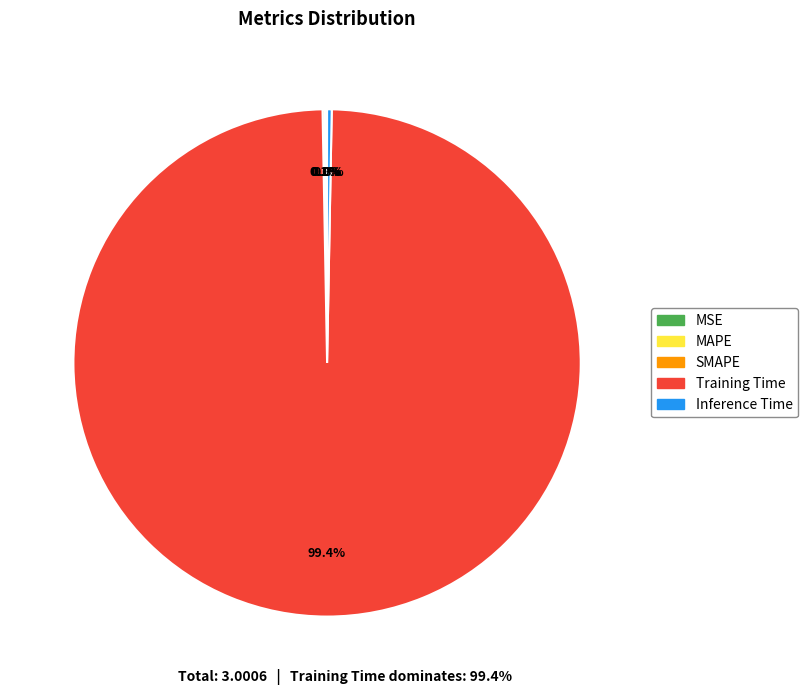

Does any single category account for the majority?

Yes